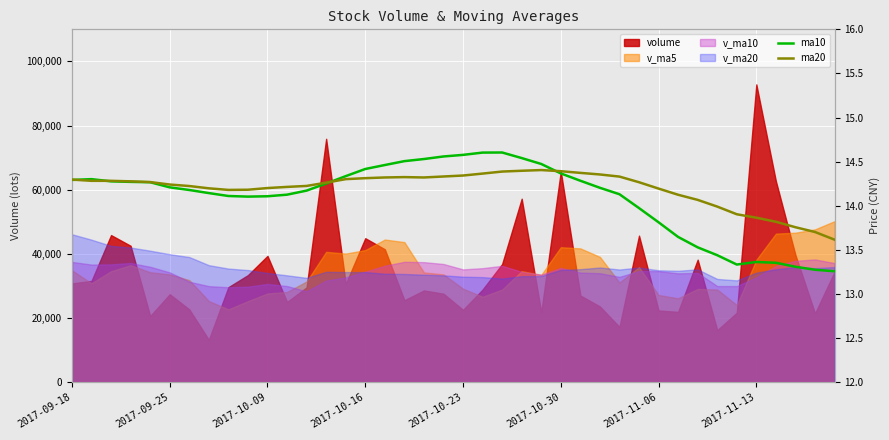

True or false: ma20 has a value of 19.2 at 34.

False